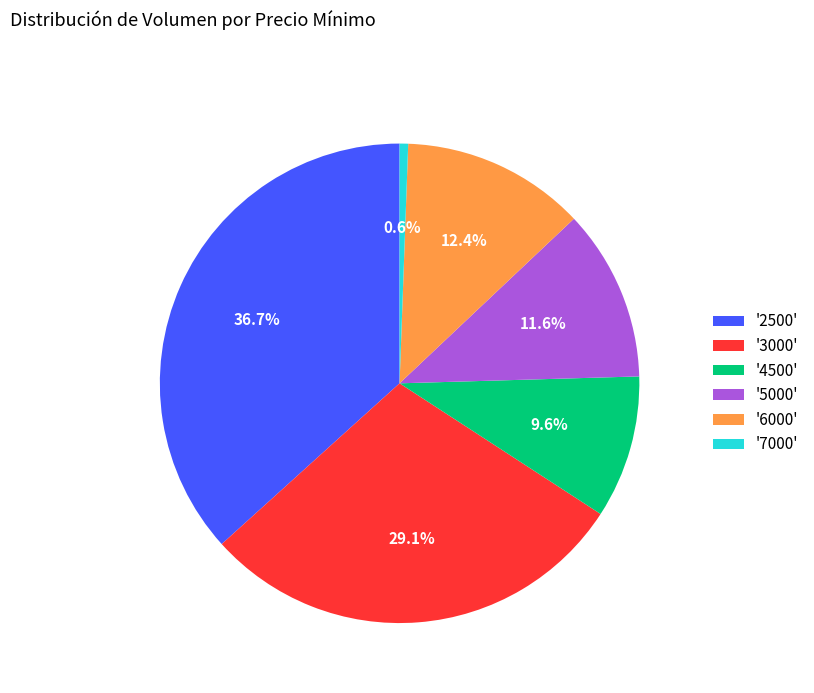

Is there a majority slice in this chart?

No